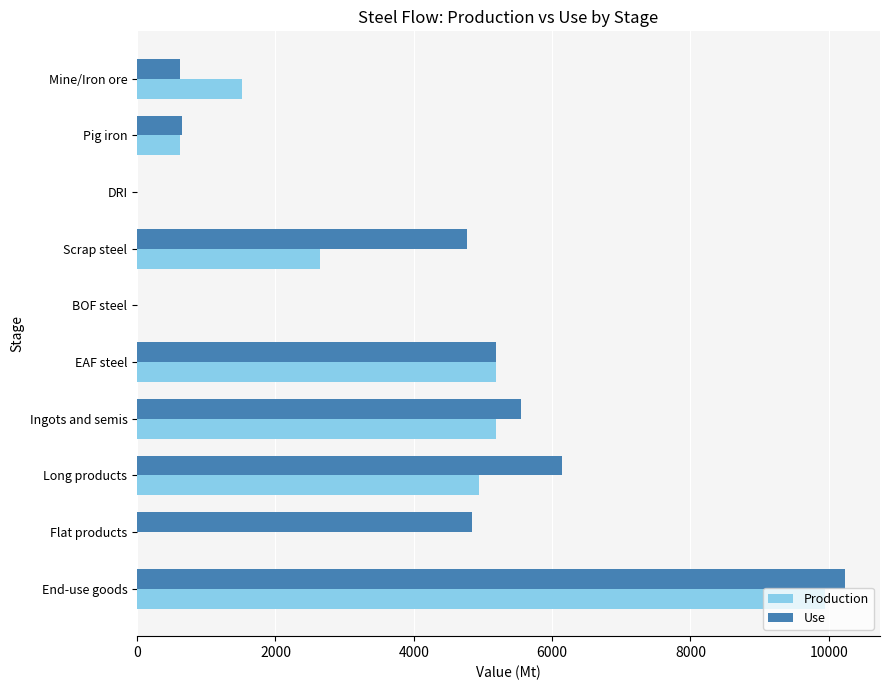

Is it true that Use equals 7576.9 at Flat products?

False